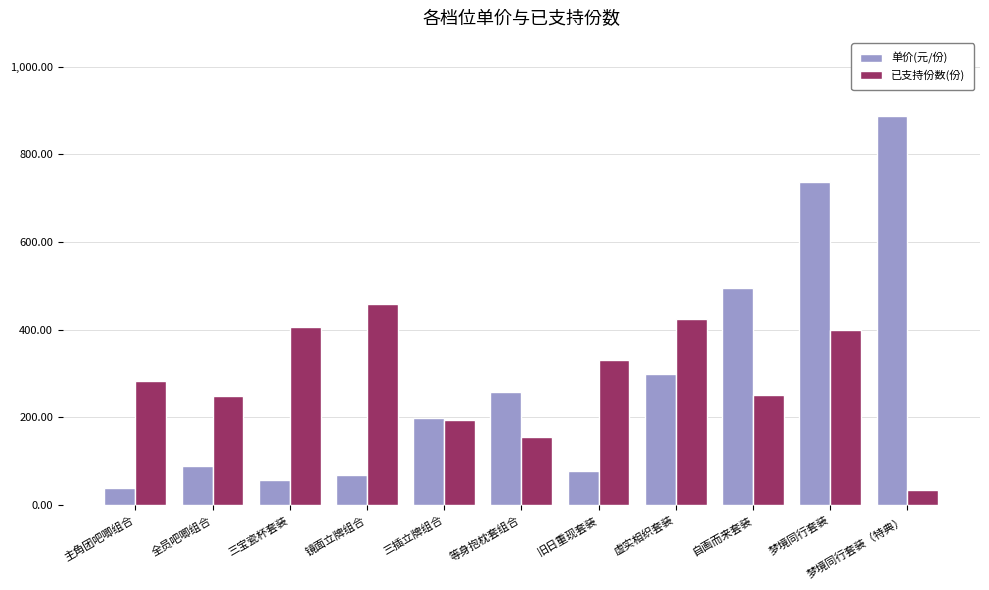

Which series changed the most between 自画而来套装 and 梦境同行套装?

单价(元/份)